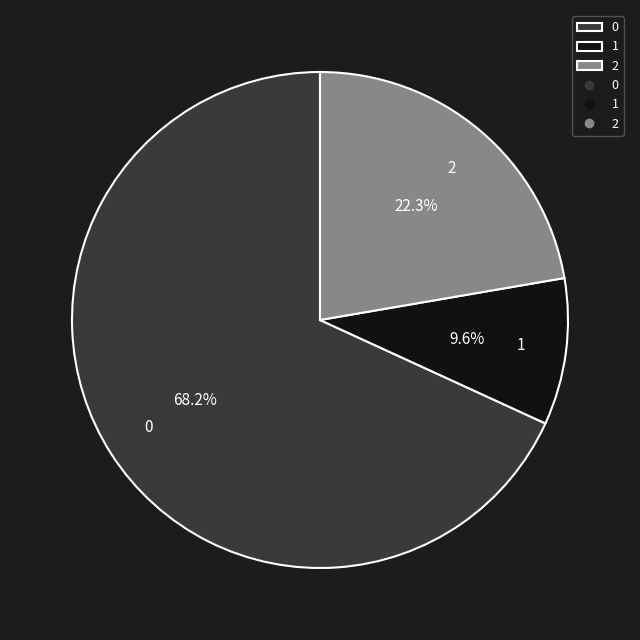

Does 2 represent more than half of the total?

No